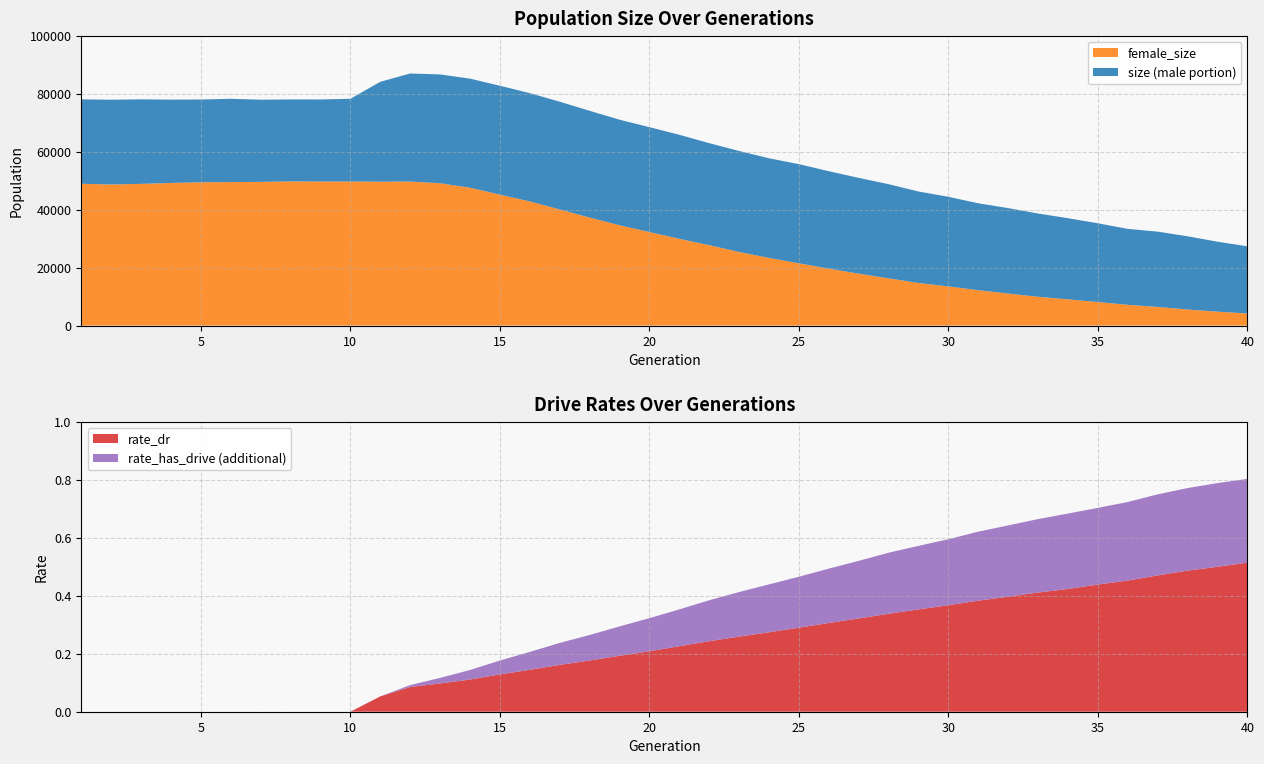

Reading right to left, what are all the values shown in this chart?

size: 40=27348.0	39=28936.0	38=30805.0	37=32418.0	36=33358.0	35=35286.0	34=37046.0	33=38665.0	32=40524.0	31=42184.0	30=44427.0	29=46261.0	28=48773.0	27=50962.0	26=53257.0	25=55691.0	24=57713.0	23=60235.0	22=62933.0	21=65823.0	20=68451.0	19=71025.0	18=74094.0	17=77237.0	16=80187.0	15=82743.0	14=85184.0	13=86638.0	12=86964.0	11=84099.0	10=78235.0	9=77999.0	8=78012.0	7=77922.0	6=78226.0	5=77987.0	4=77949.0	3=78041.0	2=77917.0	1=78026.0
female_size: 40=4187.0	39=4806.0	38=5550.0	37=6435.0	36=7172.0	35=8126.0	34=9062.0	33=9941.0	32=11052.0	31=12215.0	30=13520.0	29=14707.0	28=16297.0	27=17914.0	26=19645.0	25=21482.0	24=23355.0	23=25397.0	22=27735.0	21=29930.0	20=32282.0	19=34607.0	18=37269.0	17=40061.0	16=42842.0	15=45169.0	14=47555.0	13=49099.0	12=49691.0	11=49648.0	10=49707.0	9=49707.0	8=49747.0	7=49576.0	6=49502.0	5=49445.0	4=49202.0	3=48896.0	2=48673.0	1=48929.0
rate_dr: 40=0.5	39=0.5	38=0.5	37=0.5	36=0.5	35=0.4	34=0.4	33=0.4	32=0.4	31=0.4	30=0.4	29=0.4	28=0.3	27=0.3	26=0.3	25=0.3	24=0.3	23=0.3	22=0.2	21=0.2	20=0.2	19=0.2	18=0.2	17=0.2	16=0.1	15=0.1	14=0.1	13=0.1	12=0.1	11=0.1	10=0.0	9=0.0	8=0.0	7=0.0	6=0.0	5=0.0	4=0.0	3=0.0	2=0.0	1=0.0
rate_has_drive: 40=0.8	39=0.8	38=0.8	37=0.7	36=0.7	35=0.7	34=0.7	33=0.7	32=0.6	31=0.6	30=0.6	29=0.6	28=0.5	27=0.5	26=0.5	25=0.5	24=0.4	23=0.4	22=0.4	21=0.4	20=0.3	19=0.3	18=0.3	17=0.2	16=0.2	15=0.2	14=0.1	13=0.1	12=0.1	11=0.1	10=0.0	9=0.0	8=0.0	7=0.0	6=0.0	5=0.0	4=0.0	3=0.0	2=0.0	1=0.0